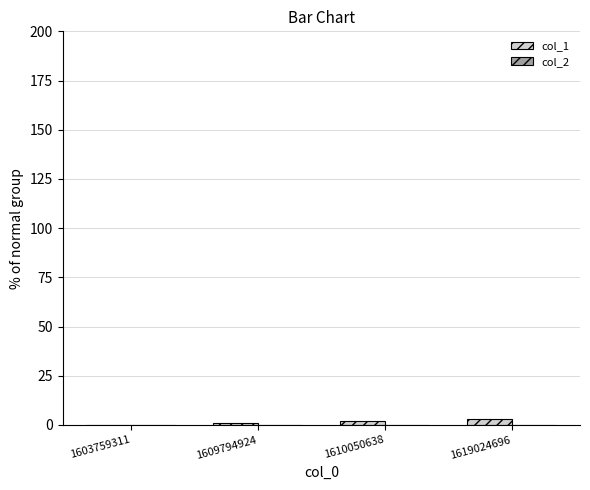

What is the sum of all values?

6